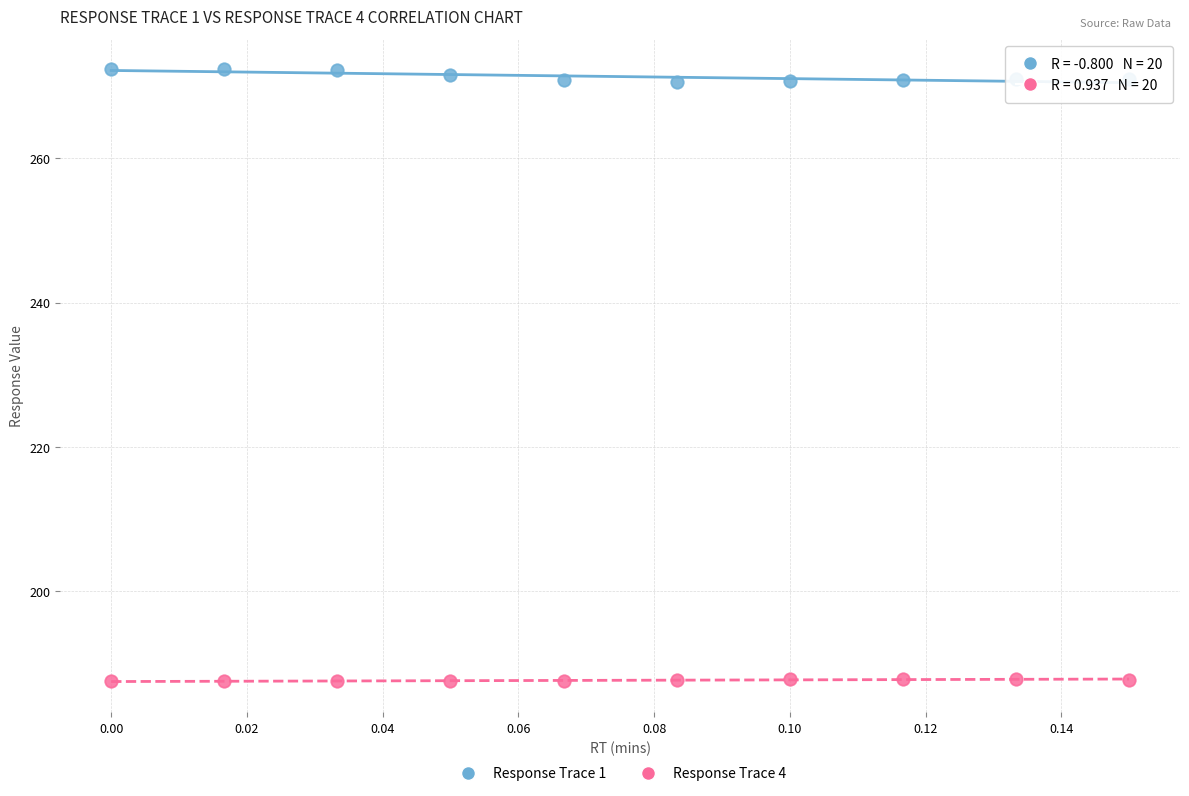

What are all the series names shown in the legend?

Response Trace 1, Response Trace 4